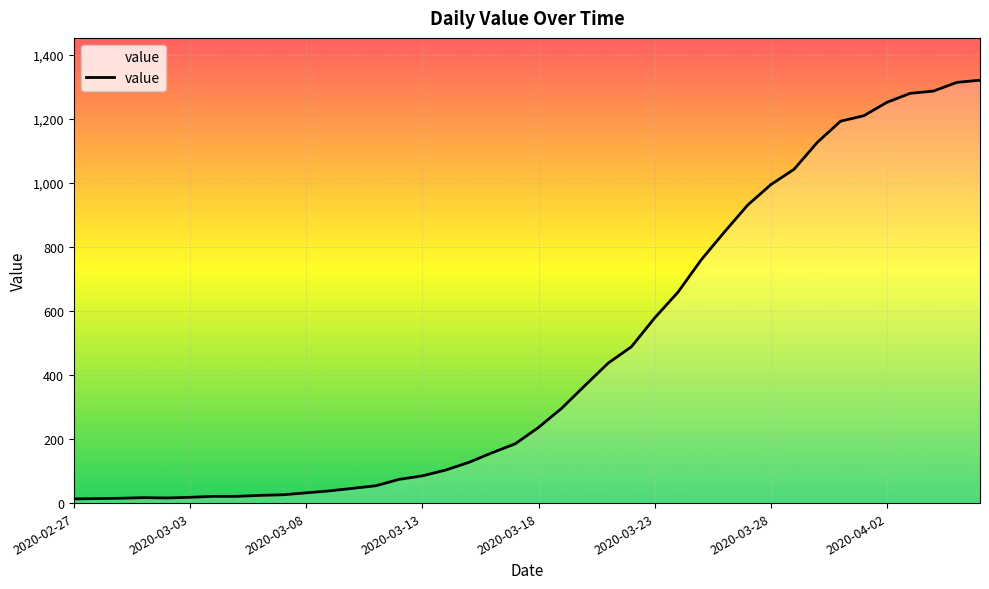

What is the maximum value shown in the chart?

1320